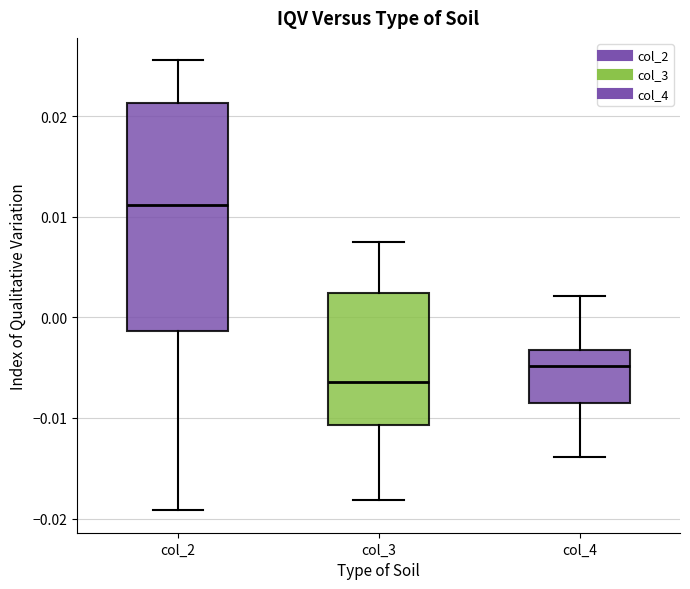

Reading left to right, transcribe this box plot: for each box, give where its median line is, the range the box spans, and where its two whiskers end, as read against the y-axis. The values are not printed on the chart, so give them approximately, as read against the axis.

col_2: median 0.011, box -0.001 to 0.021, whiskers -0.019 to 0.026
col_3: median -0.006, box -0.011 to 0.002, whiskers -0.018 to 0.007
col_4: median -0.005, box -0.009 to -0.003, whiskers -0.014 to 0.002